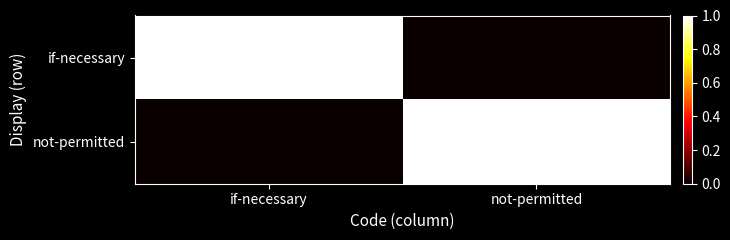

At which category does the chart reach its peak across all series?

if-necessary